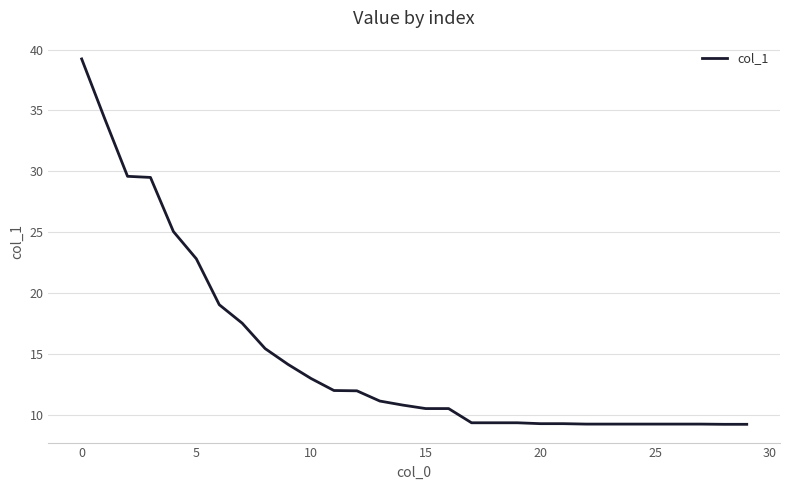

What is the value of the 1st point from the left?

39.2